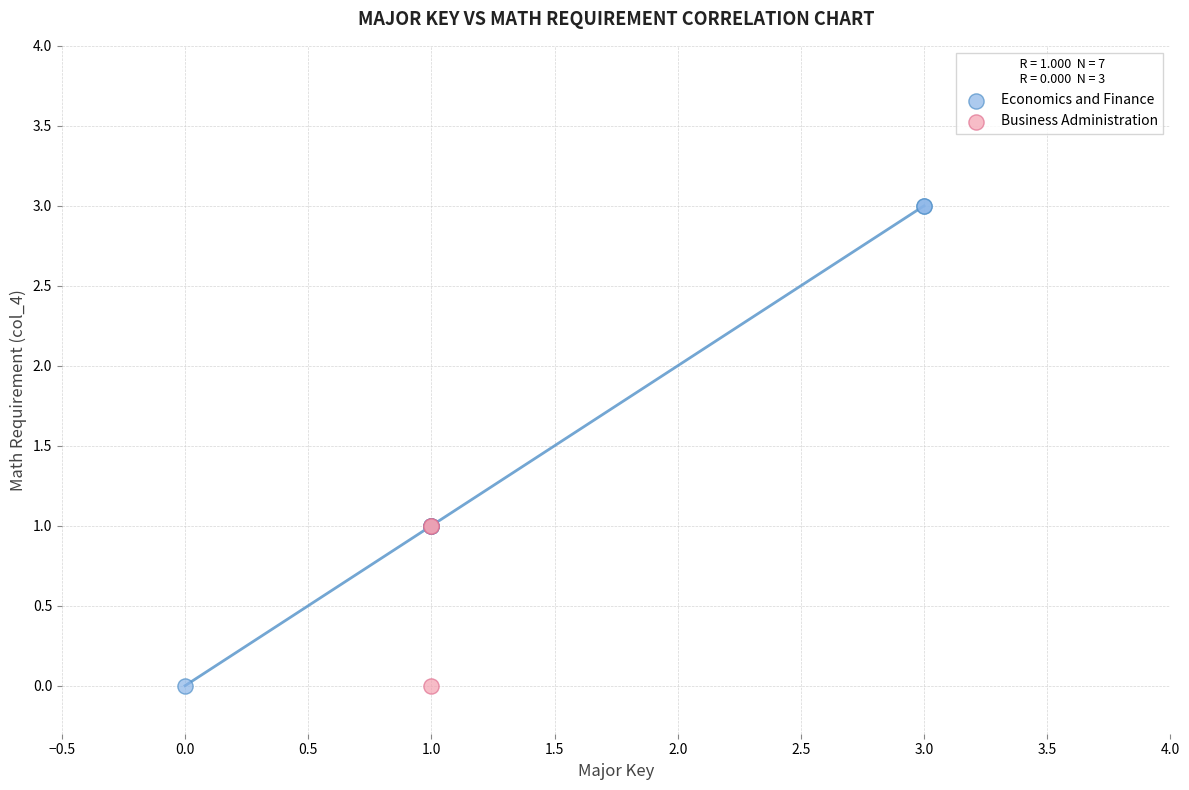

Which series contains the highest Y value?

Economics and Finance